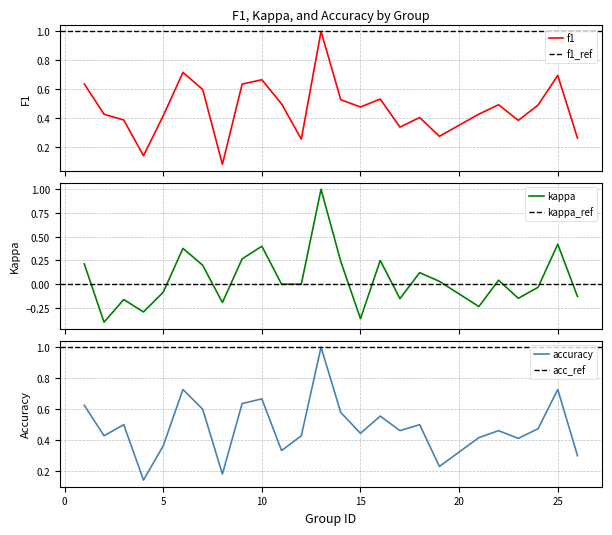

True or false: f1 has a value of 0.3 at 6.

False